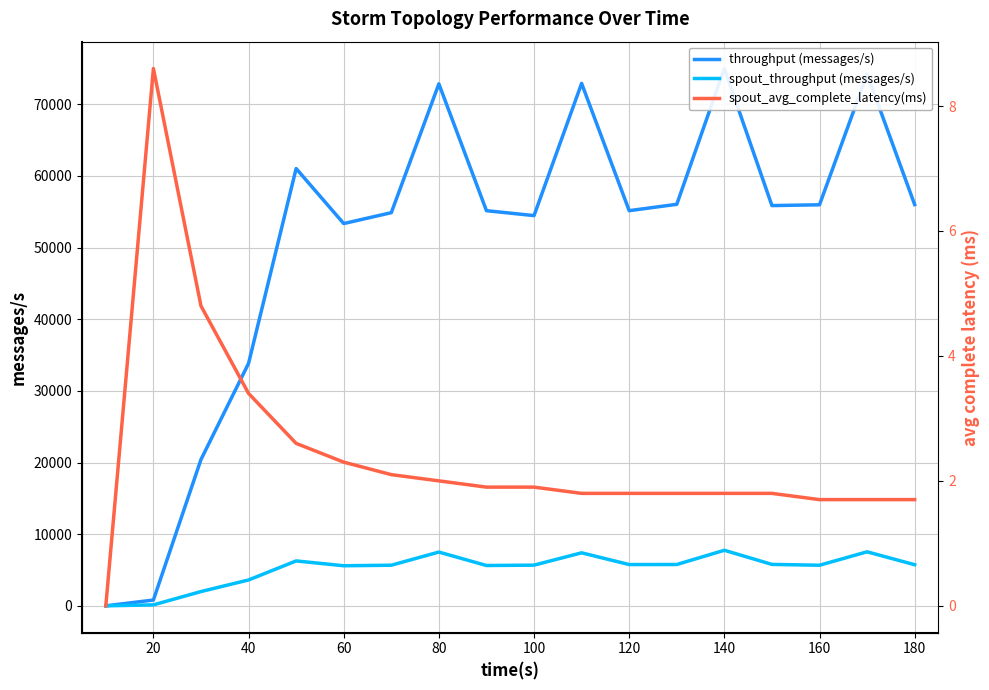

What is the highest value of the spout_throughput (messages/s) series?

7753